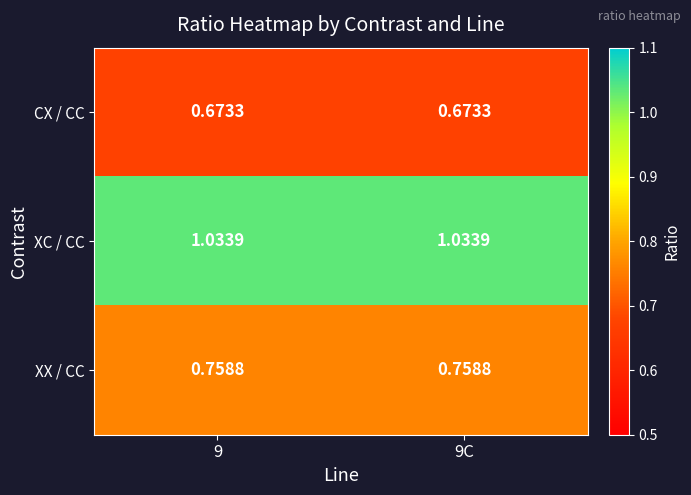

At 9C, list the series in order from smallest to largest.

CX / CC, XX / CC, XC / CC